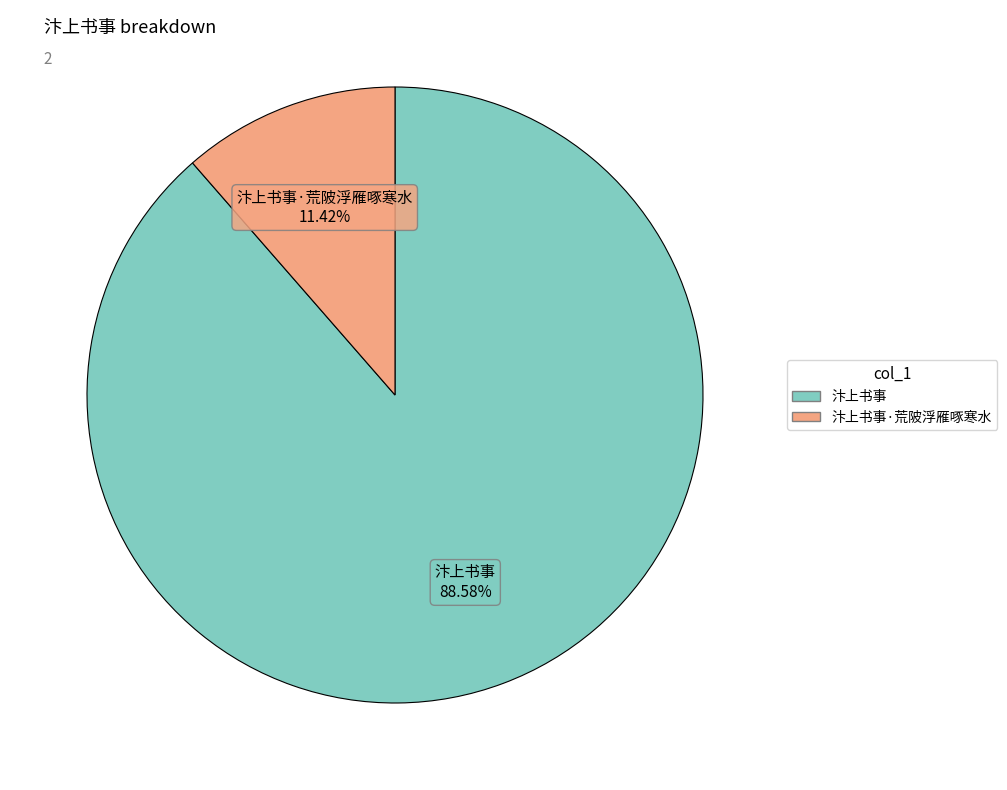

Is there any slice that represents more than half of the pie?

Yes